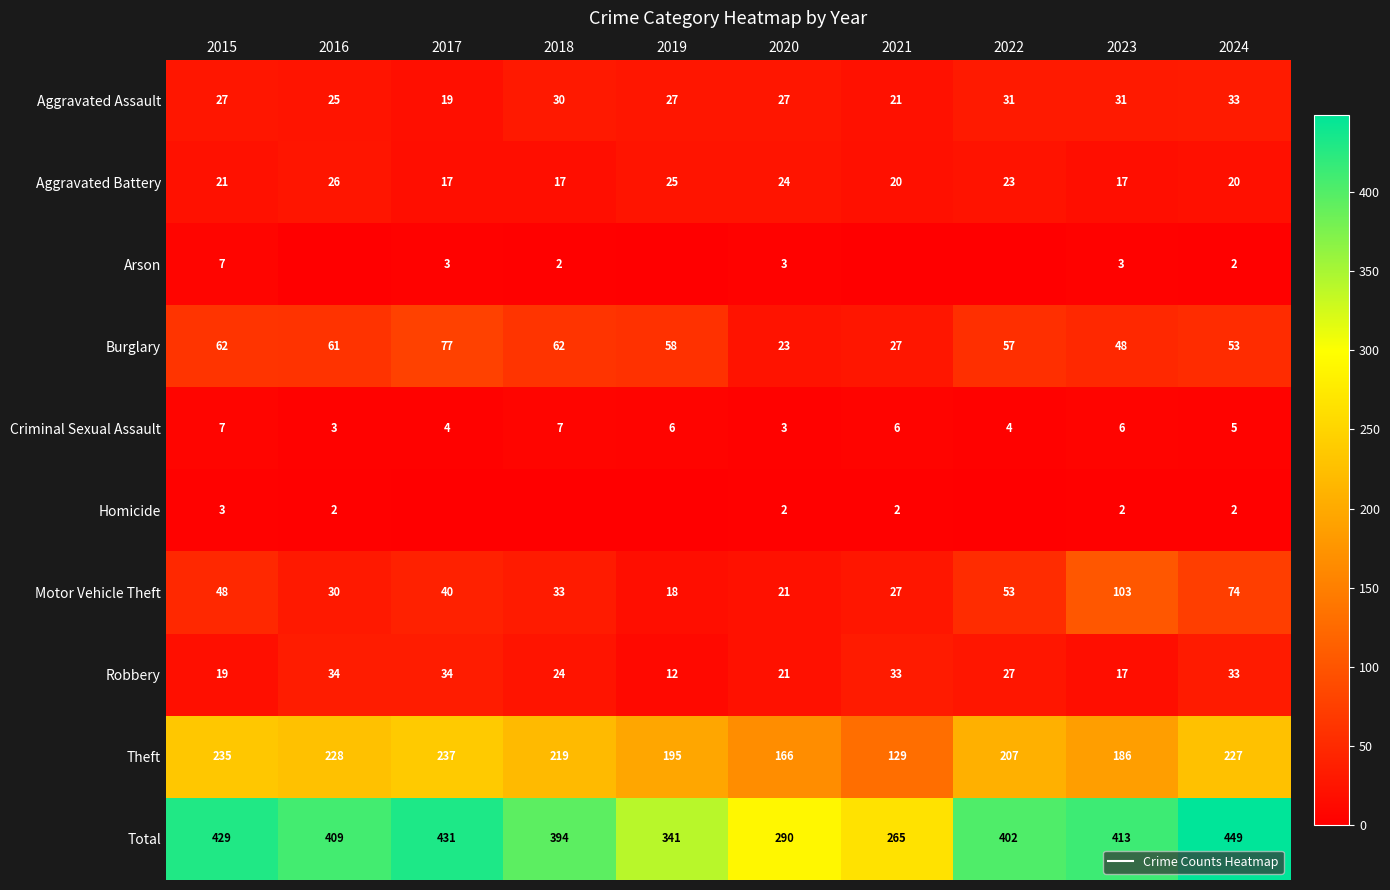

How many data points does each series have?

10